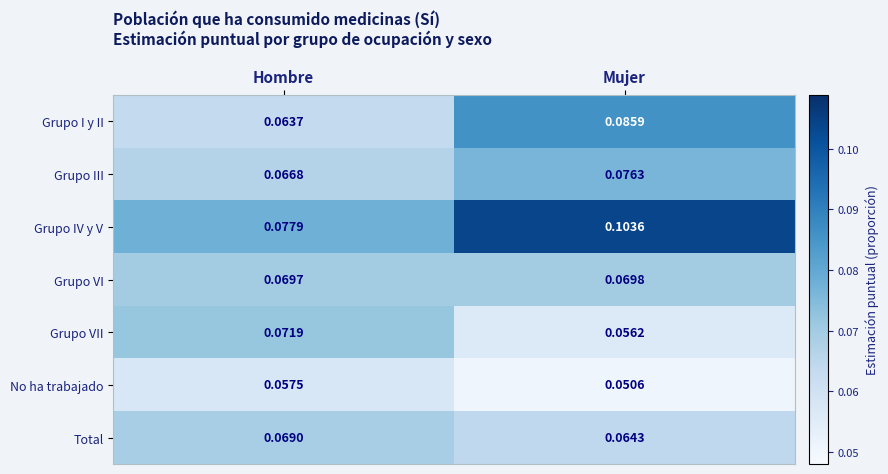

Rank the series by their maximum value, from lowest to highest.

No ha trabajado, Total, Grupo VI, Grupo VII, Grupo III, Grupo I y II, Grupo IV y V